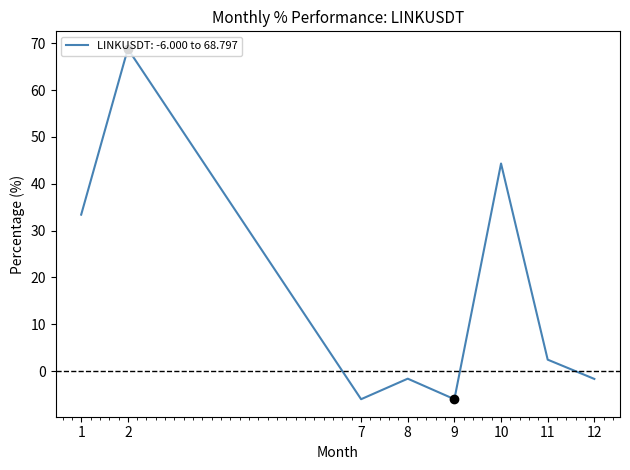

The value at 8 is -1.6. True or false?

True